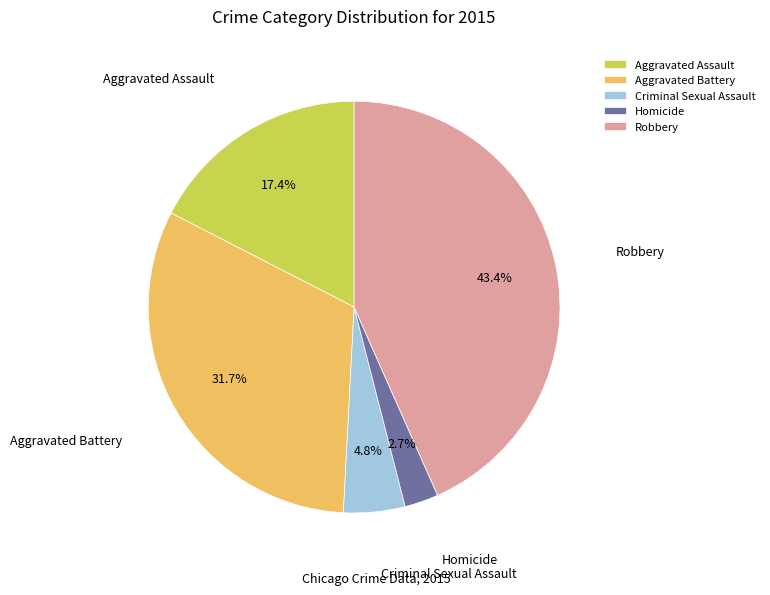

What is the ratio of the value at Homicide to the value at Criminal Sexual Assault?

0.6